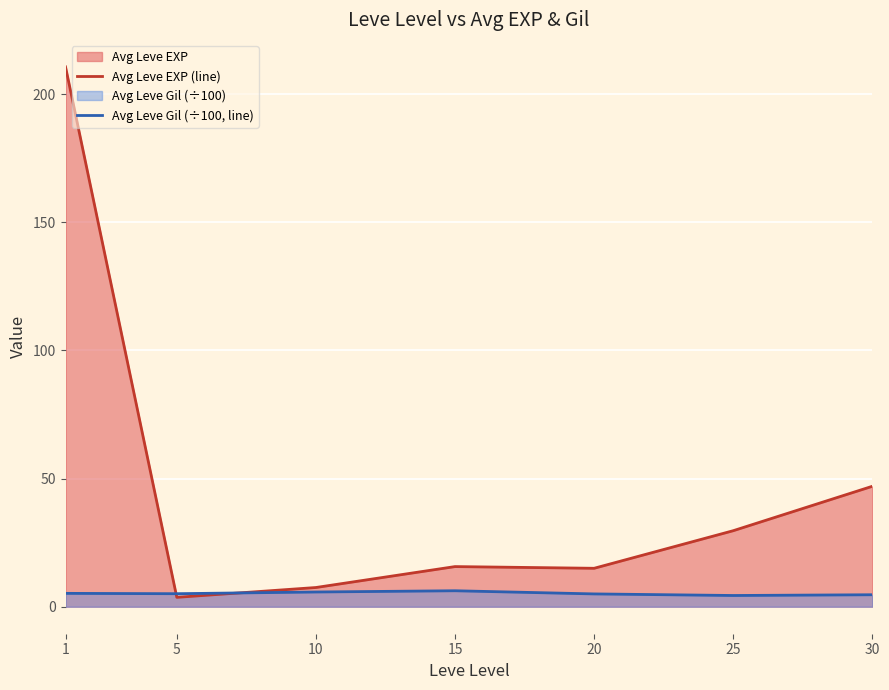

Reading left to right, what are all the values shown in this chart?

Avg Leve EXP (line): 210.7	3.7	7.5	15.7	15.0	29.7	47.0
Avg Leve Gil (÷100, line): 5.2	5.1	5.8	6.2	5.0	4.4	4.7